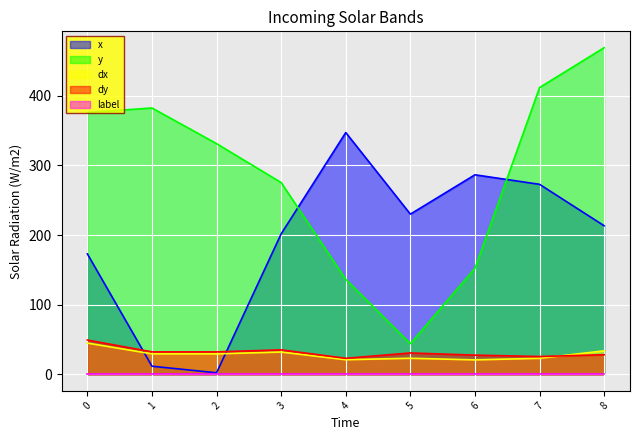

At how many categories does at least one series exceed 61?

9